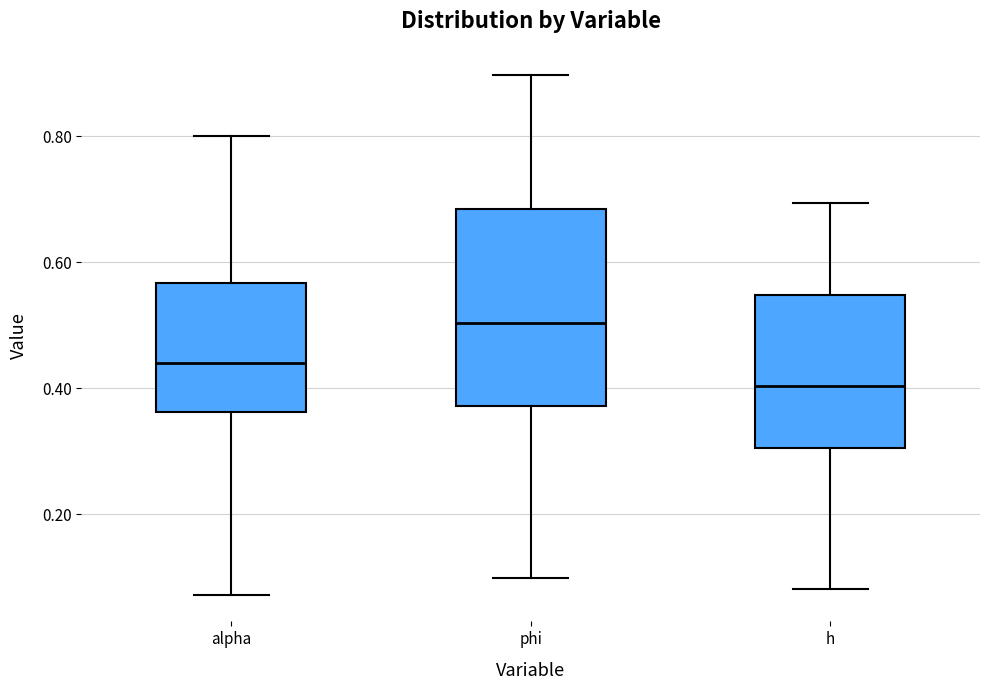

Which box's median line is the lowest?

h